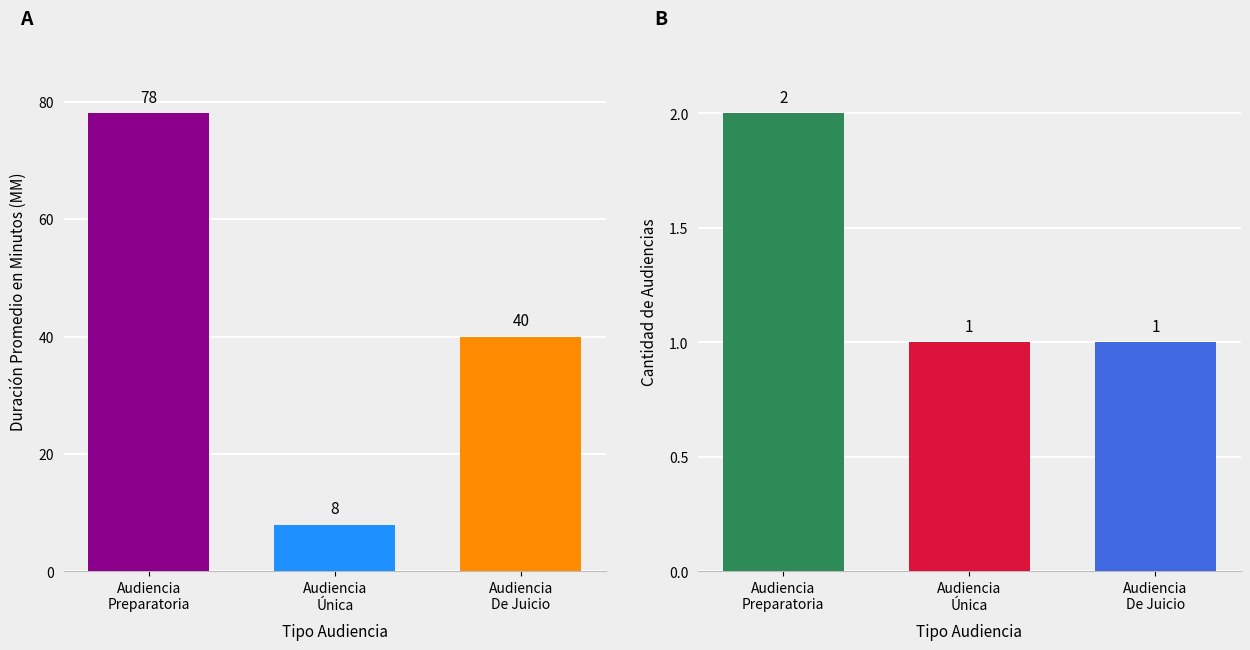

At how many categories does at least one series exceed 10?

2